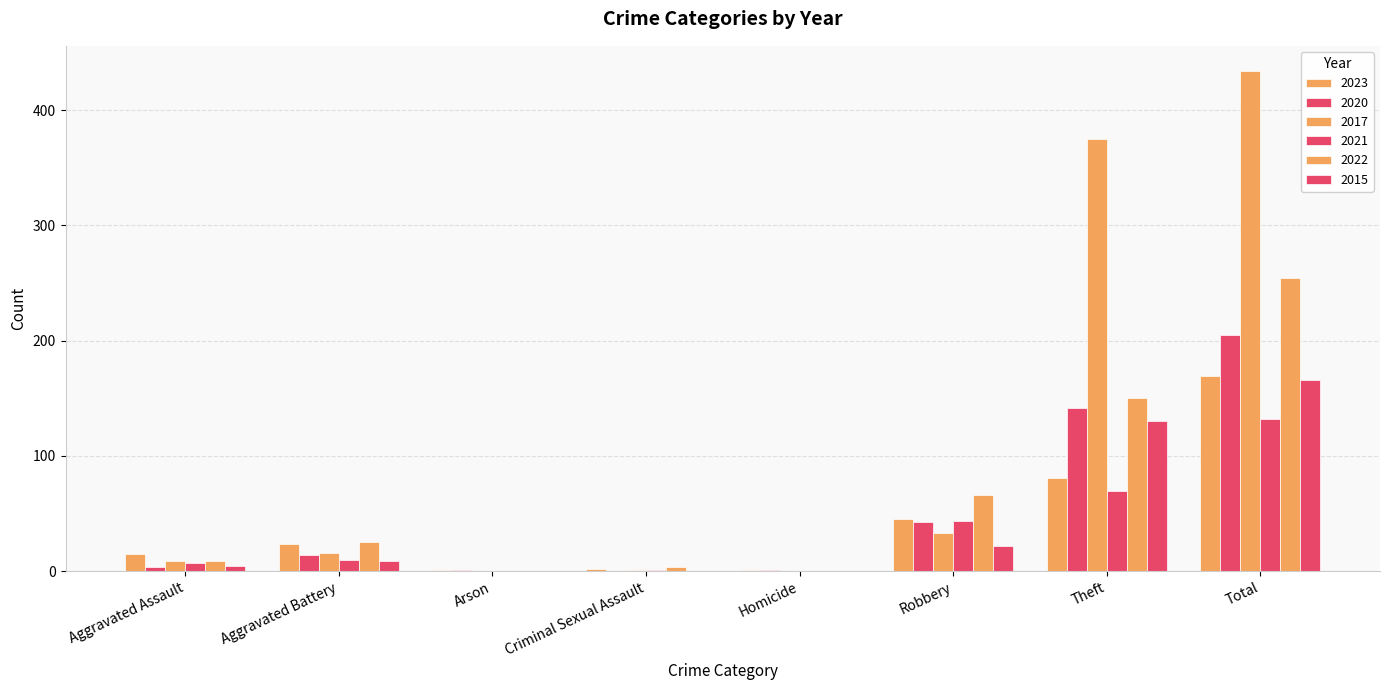

List the series in order of their peak value, lowest first.

2021, 2015, 2023, 2020, 2022, 2017